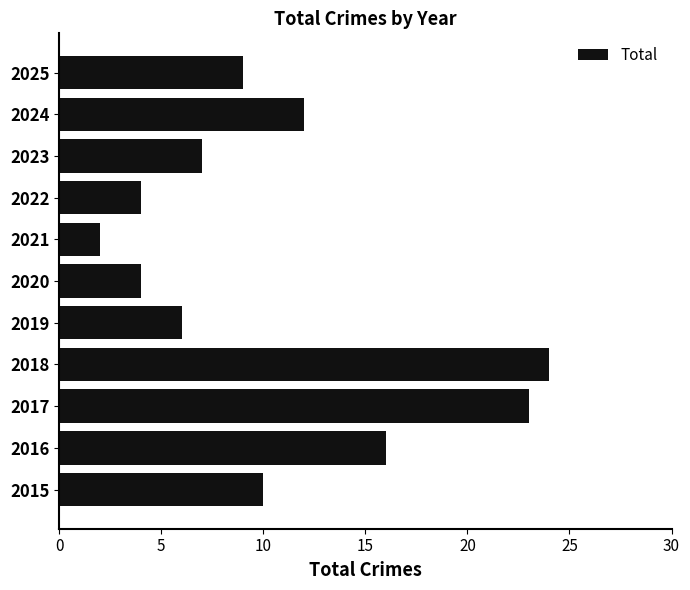

At which label is the value closest to 13?

2024